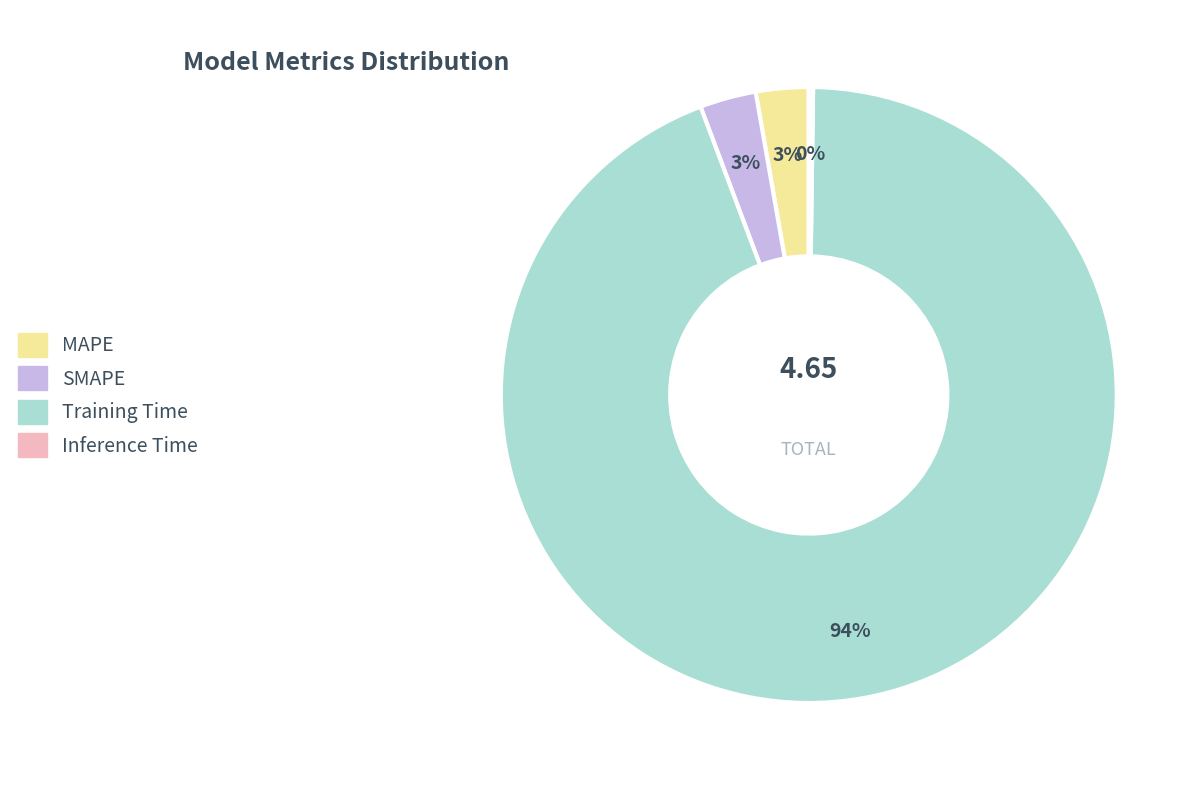

To the nearest percent, what is the difference between the SMAPE and Training Time slice percentages?

91%